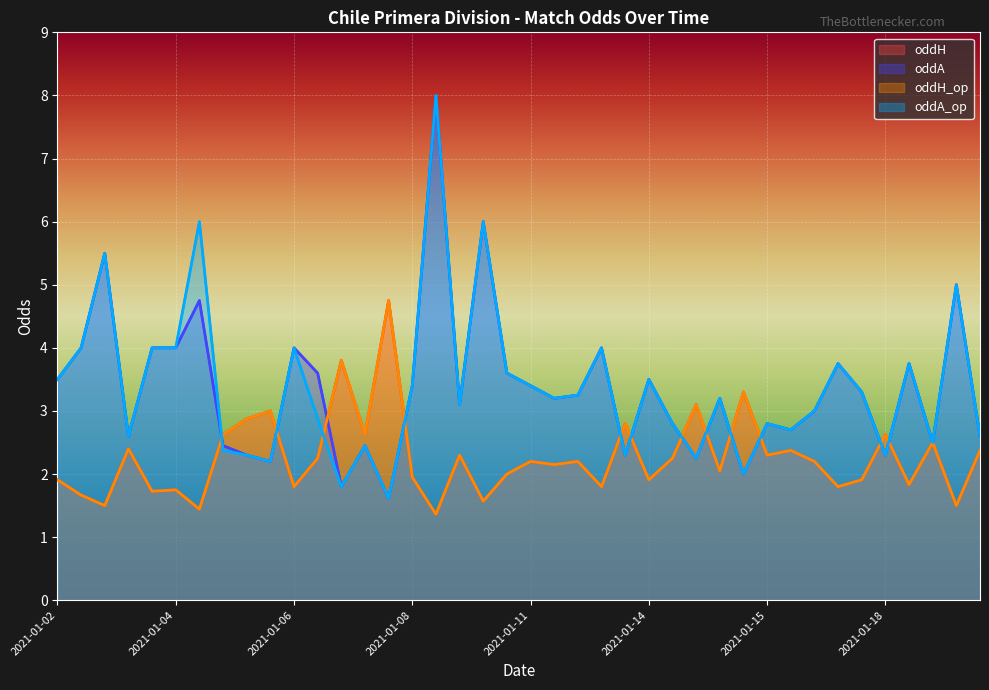

Rank the categories by oddH_op value from highest to lowest.

2021-01-07, 2021-01-07, 2021-01-15, 2021-01-14, 2021-01-06, 2021-01-06, 2021-01-13, 2021-01-04, 2021-01-07, 2021-01-18, 2021-01-19, 2021-01-03, 2021-01-15, 2021-01-19, 2021-01-10, 2021-01-15, 2021-01-07, 2021-01-14, 2021-01-11, 2021-01-11, 2021-01-17, 2021-01-11, 2021-01-15, 2021-01-11, 2021-01-08, 2021-01-02, 2021-01-14, 2021-01-18, 2021-01-19, 2021-01-06, 2021-01-12, 2021-01-18, 2021-01-04, 2021-01-03, 2021-01-02, 2021-01-10, 2021-01-02, 2021-01-19, 2021-01-04, 2021-01-10